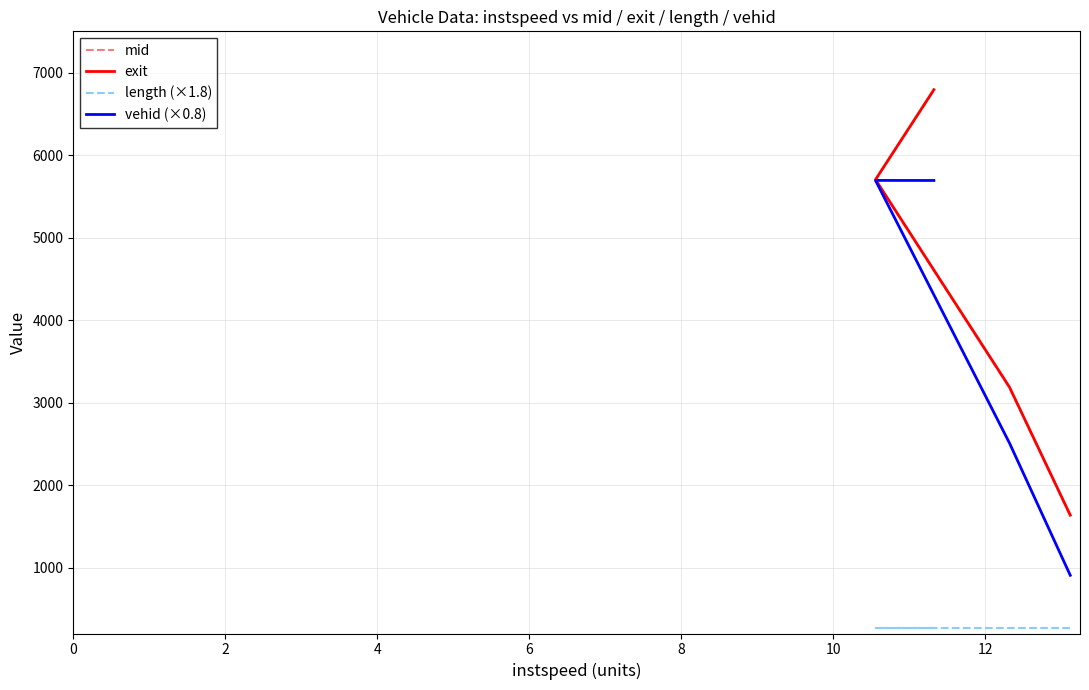

Is this an area chart (filled region under the line)?

No